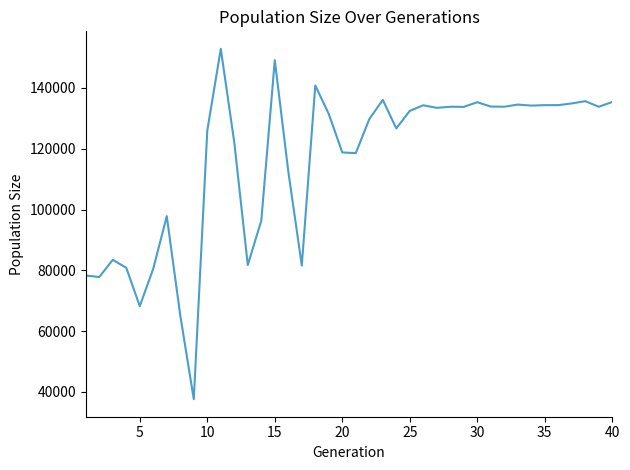

What is the minimum value shown in the chart?

37604